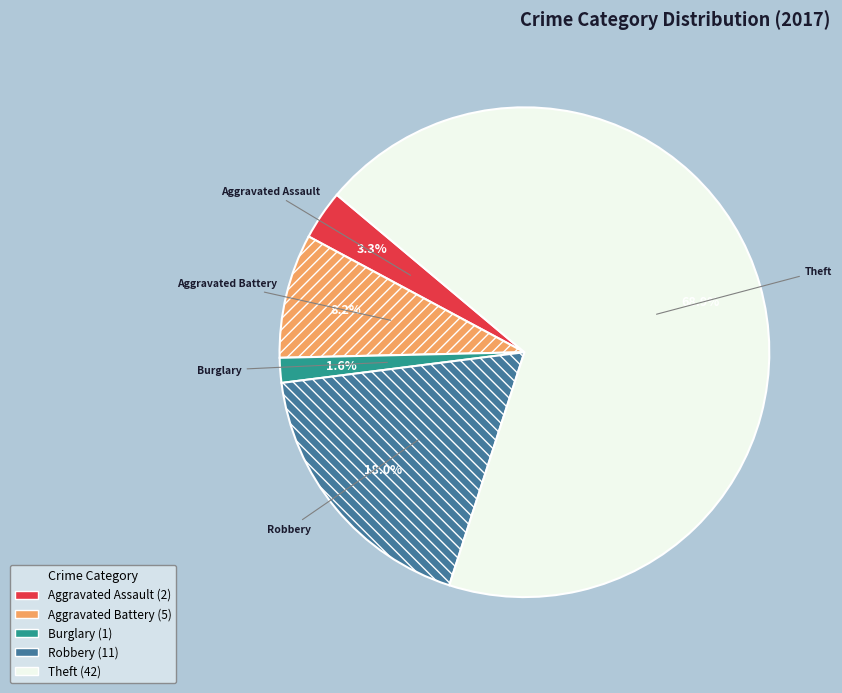

Count the number of slices in the pie.

5